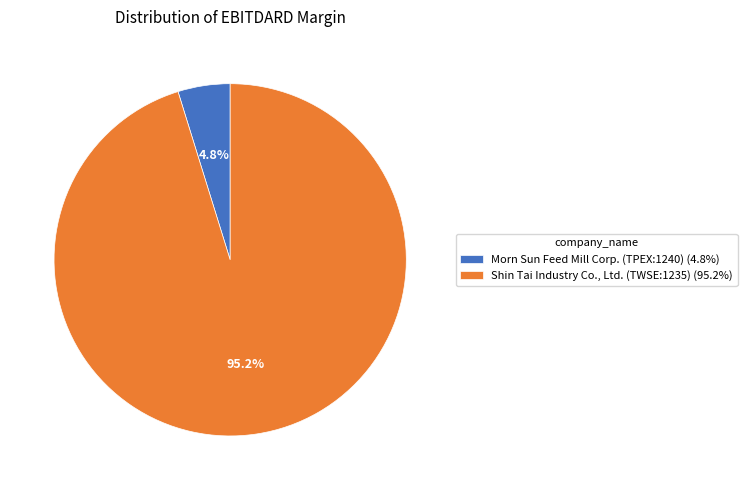

Which has a higher value, Morn Sun Feed Mill Corp. (TPEX:1240) (4.8%) or Shin Tai Industry Co., Ltd. (TWSE:1235) (95.2%)?

Shin Tai Industry Co., Ltd. (TWSE:1235) (95.2%)